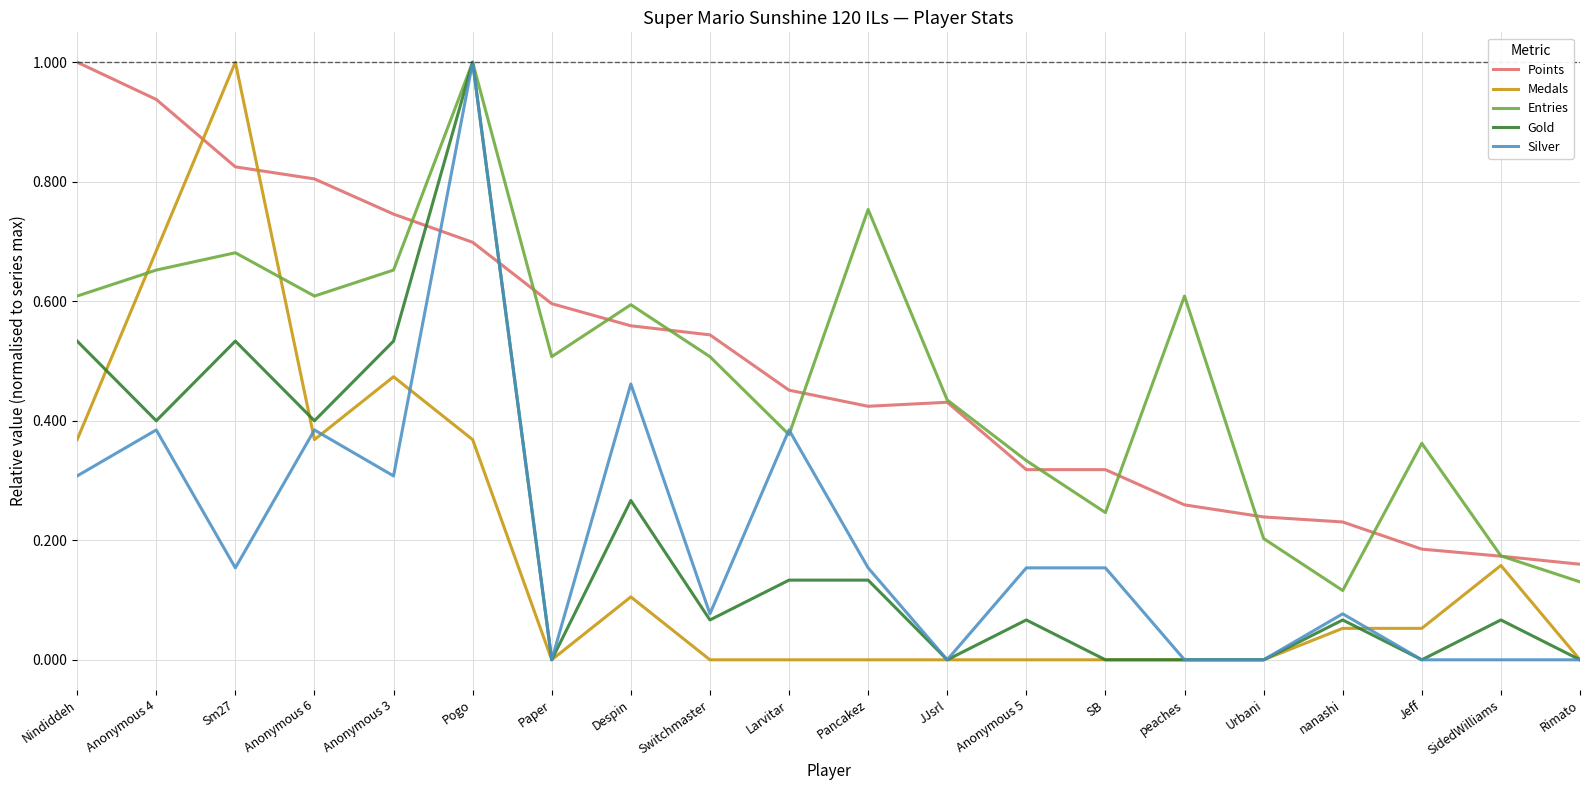

At Sm27, list the series in order from smallest to largest.

Silver, Gold, Entries, Points, Medals